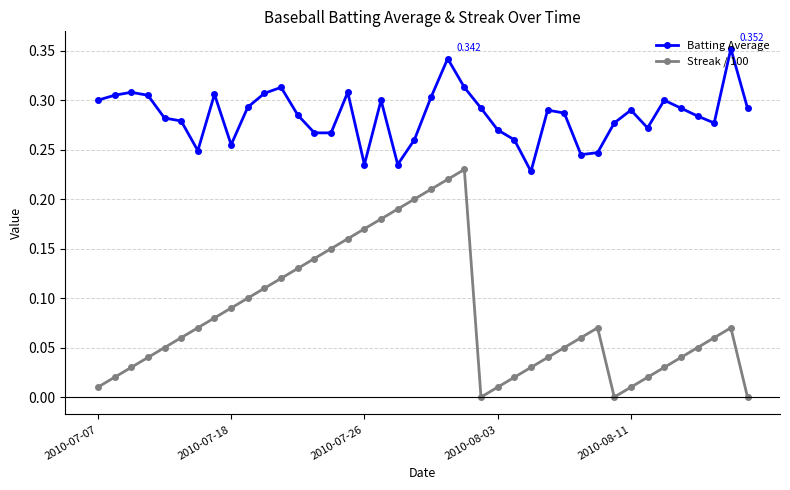

How many lines are shown in the chart?

2